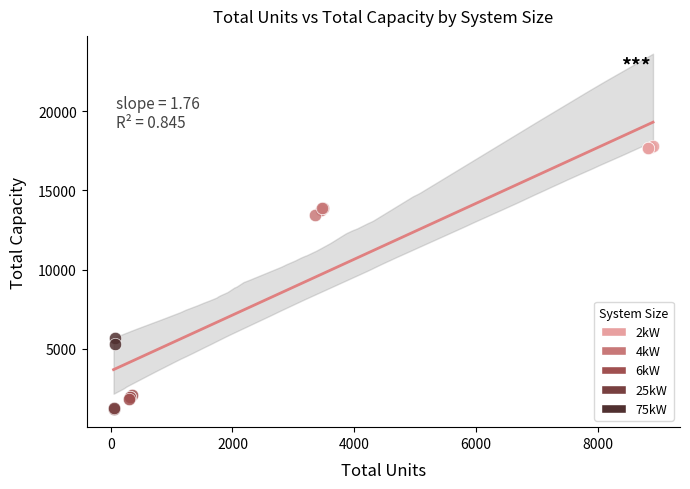

Which series contains the highest Y value?

2kW